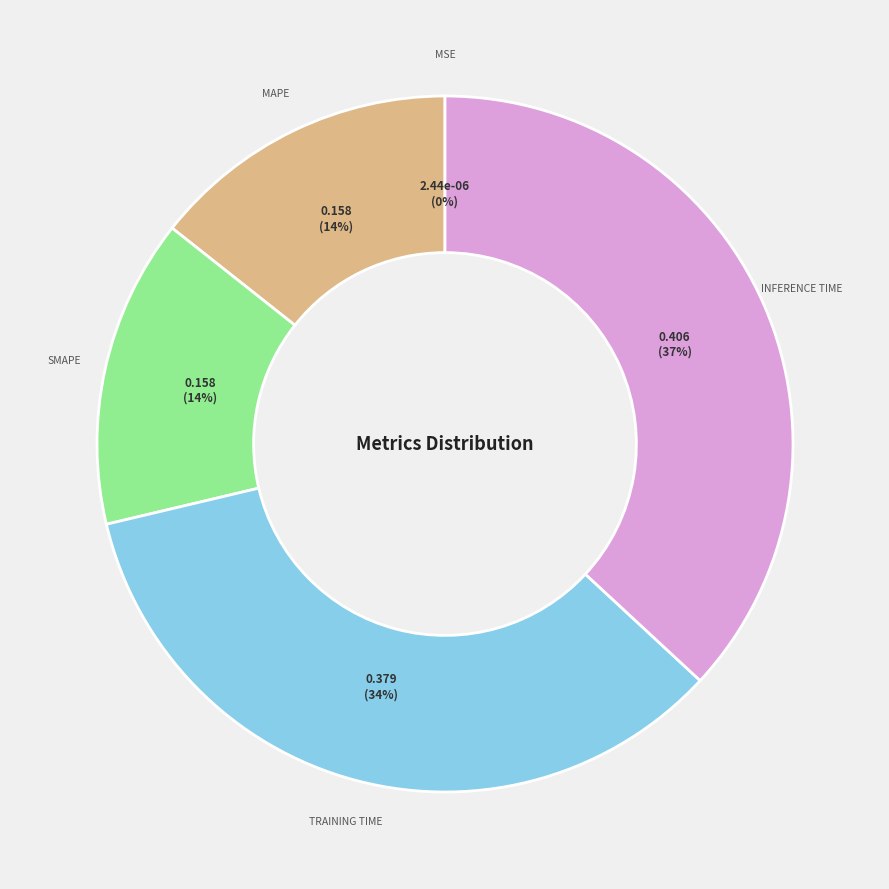

Is there any slice that represents more than half of the pie?

No